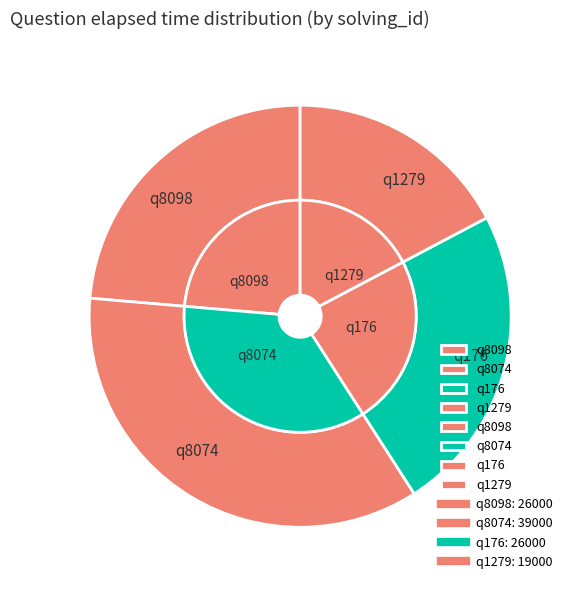

True or false: q1279 accounts for 17% of the total.

True